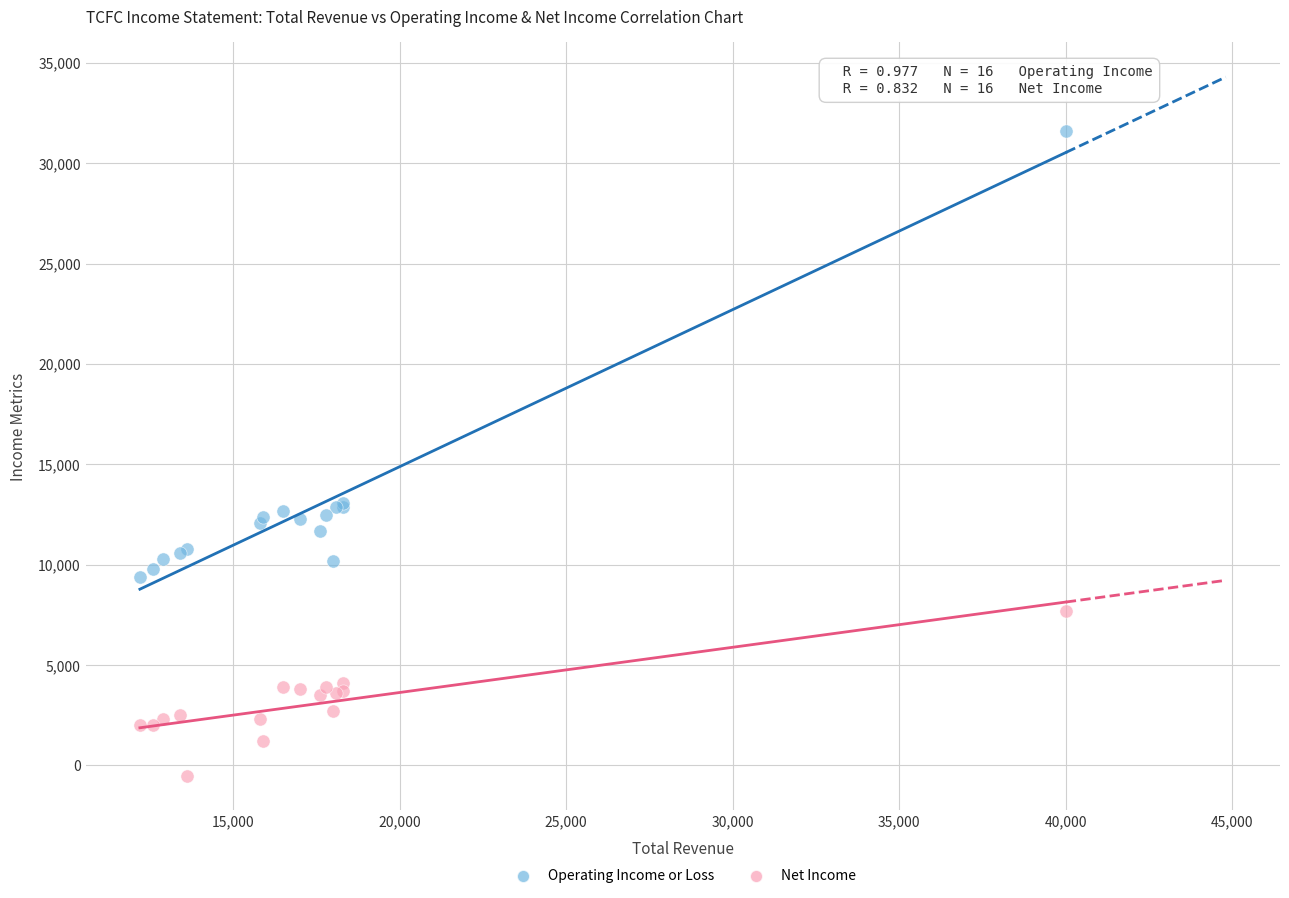

Which series reaches the maximum Y coordinate?

Operating Income or Loss